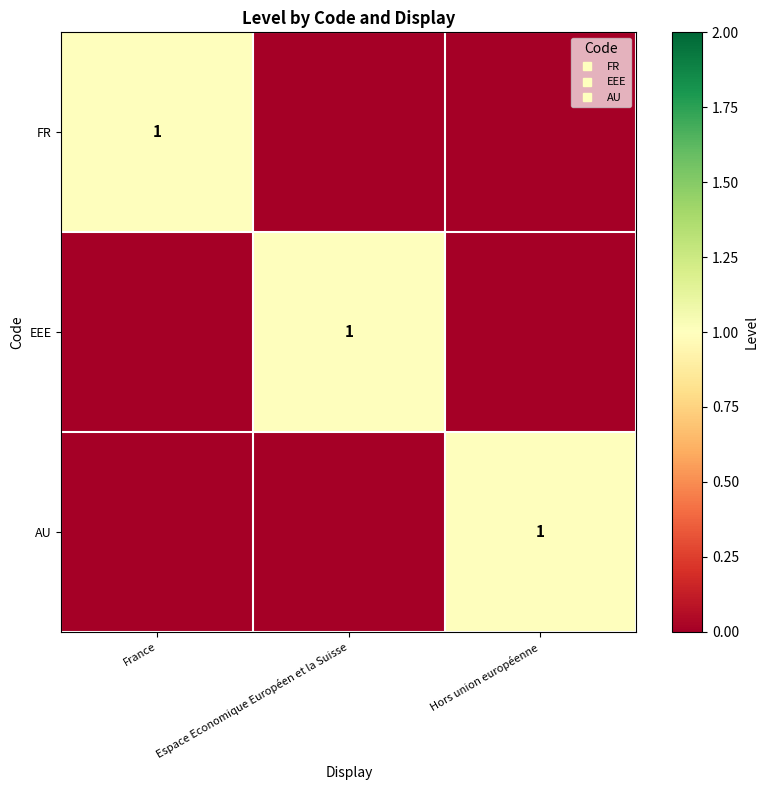

At which category does the chart reach its peak across all series?

France